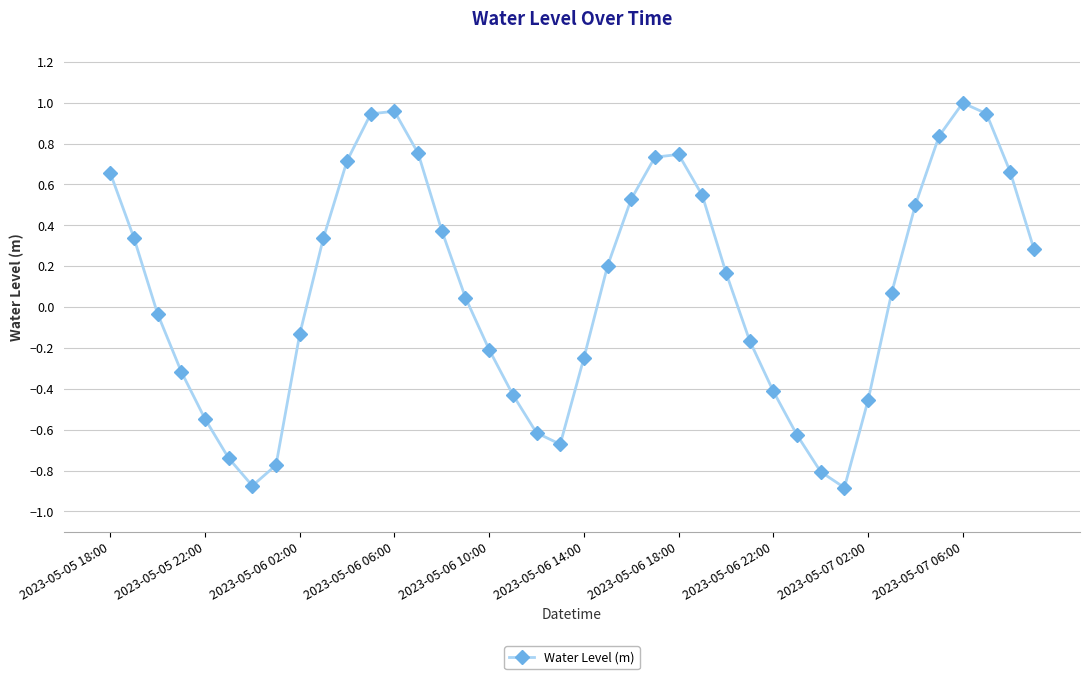

True or false: the data has more than 2 interior local peaks.

True